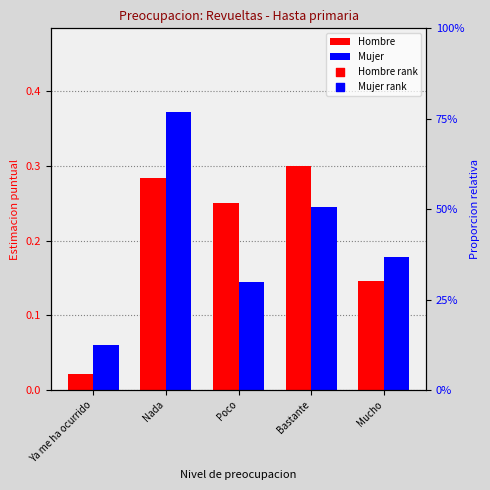

At how many categories does at least one series exceed 0?

5